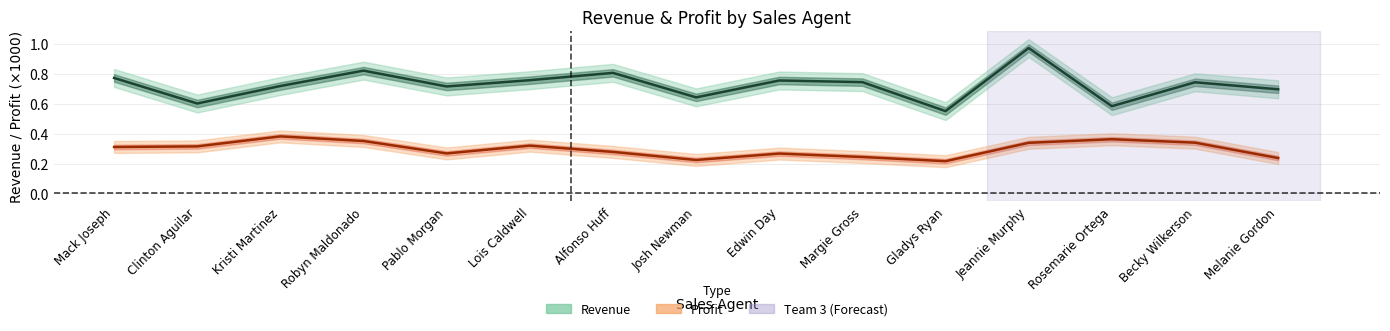

What is the smallest value displayed?

0.2